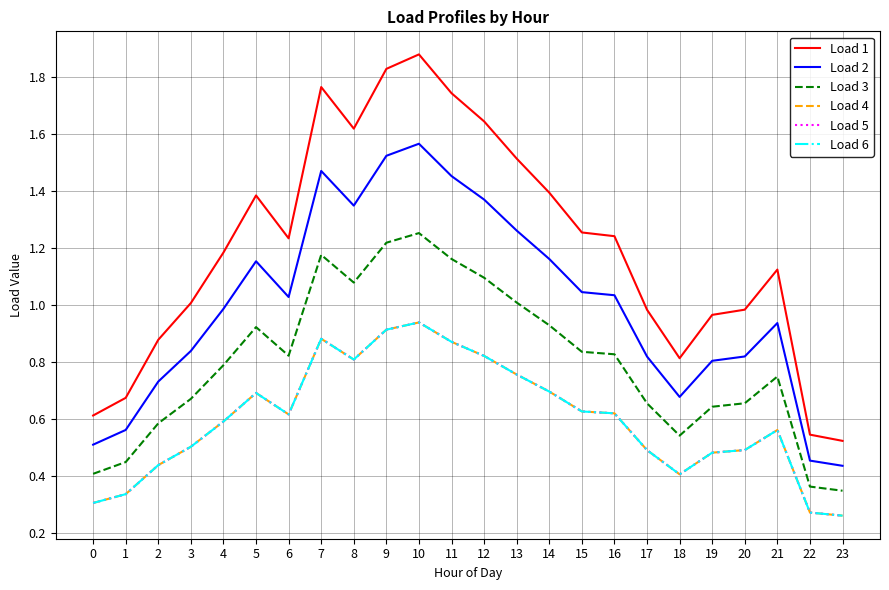

Does the chart have visible grid lines?

Yes